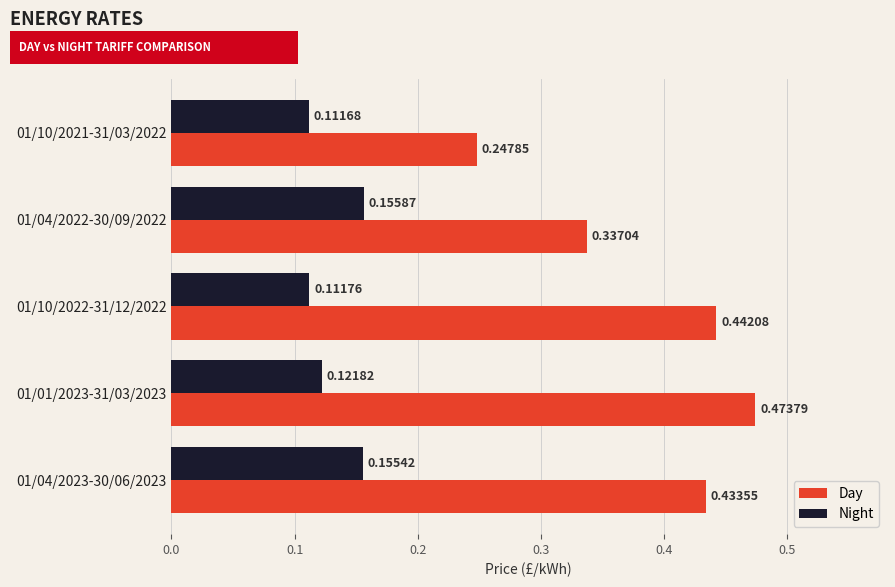

List the labels in order of Night value, largest first.

01/04/2022-30/09/2022, 01/04/2023-30/06/2023, 01/01/2023-31/03/2023, 01/10/2022-31/12/2022, 01/10/2021-31/03/2022